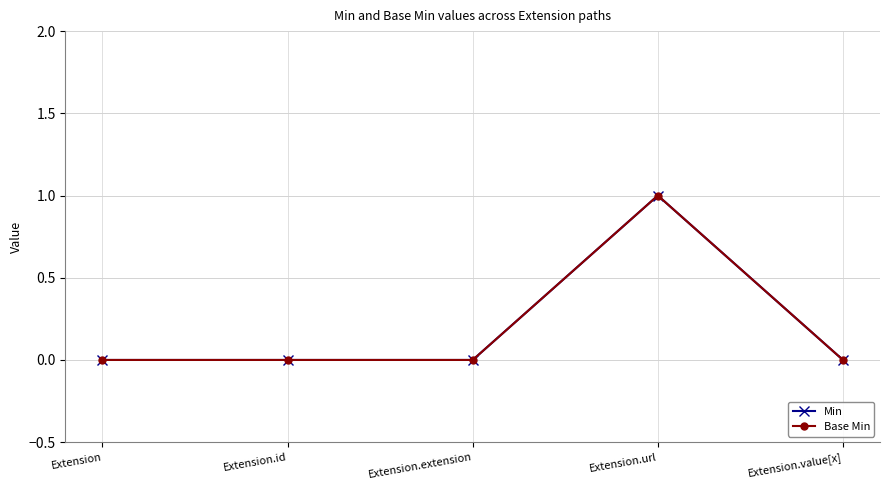

List the labels in order of Base Min value, largest first.

Extension.url, Extension, Extension.id, Extension.extension, Extension.value[x]